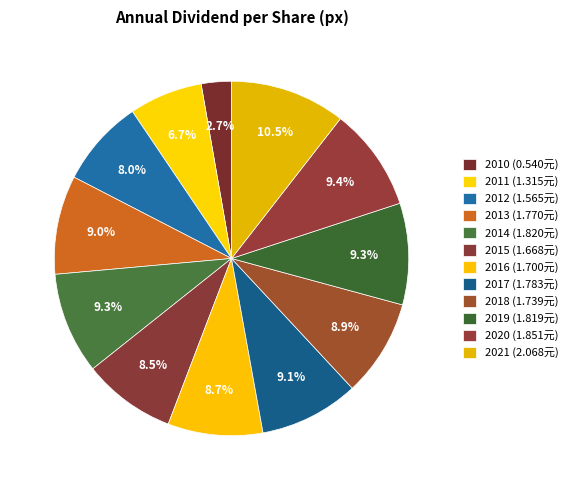

Count the number of slices in the pie.

12